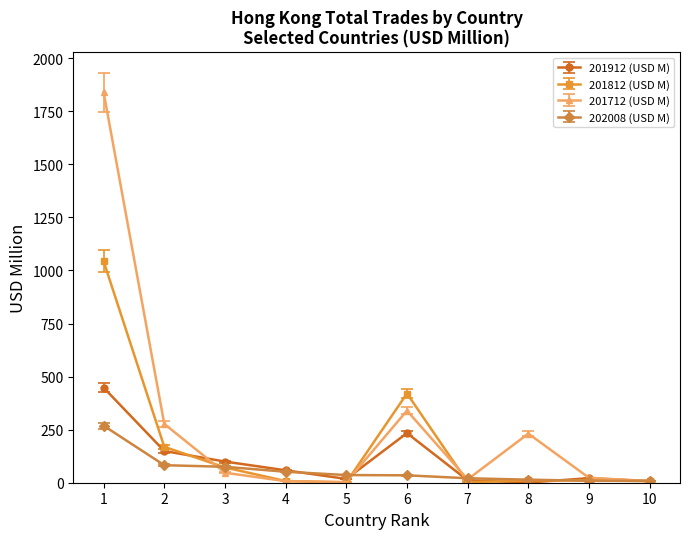

What is the difference between the maximum and minimum values in the 201712 (USD M) series?

1837.0